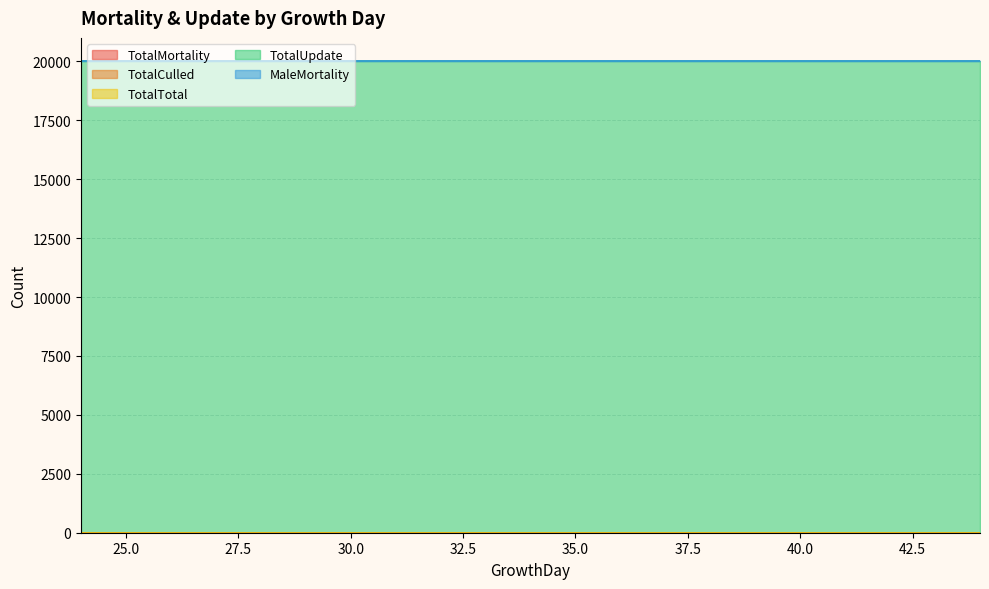

The value of TotalUpdate at 40 is 20000. True or false?

True